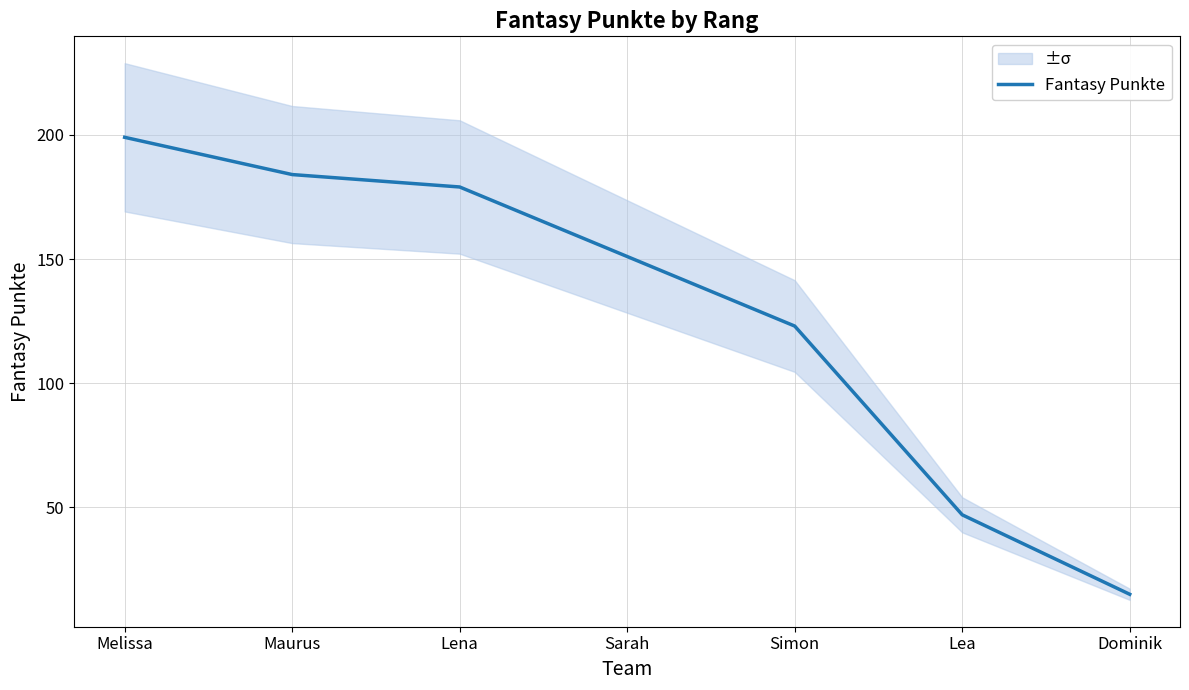

Rank the categories by value from lowest to highest.

Dominik, Lea, Simon, Sarah, Lena, Maurus, Melissa